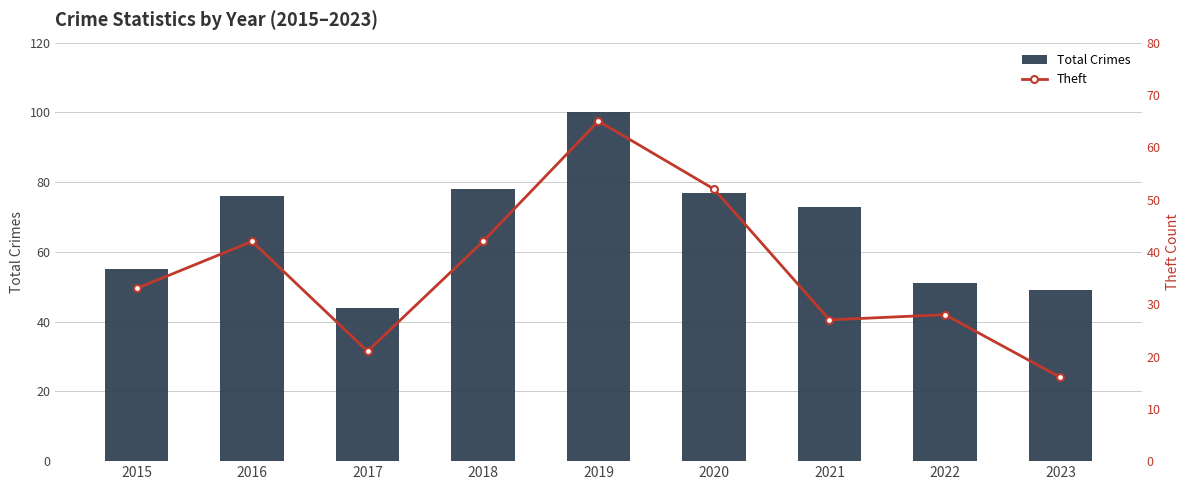

Which series has the widest spread of values?

Total Crimes